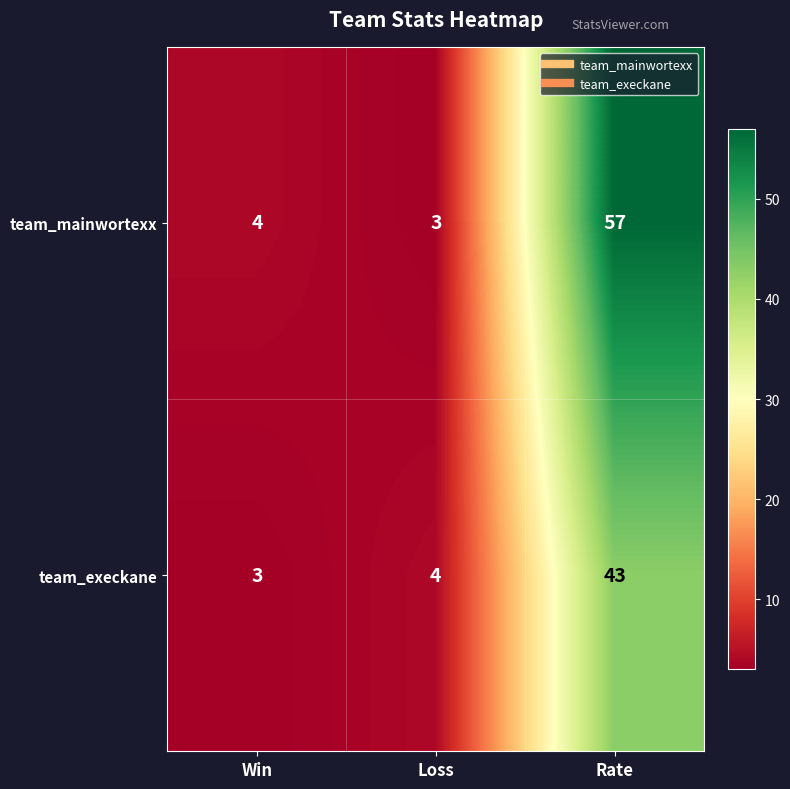

The team_execkane series shows 43 at Rate. True or false?

True